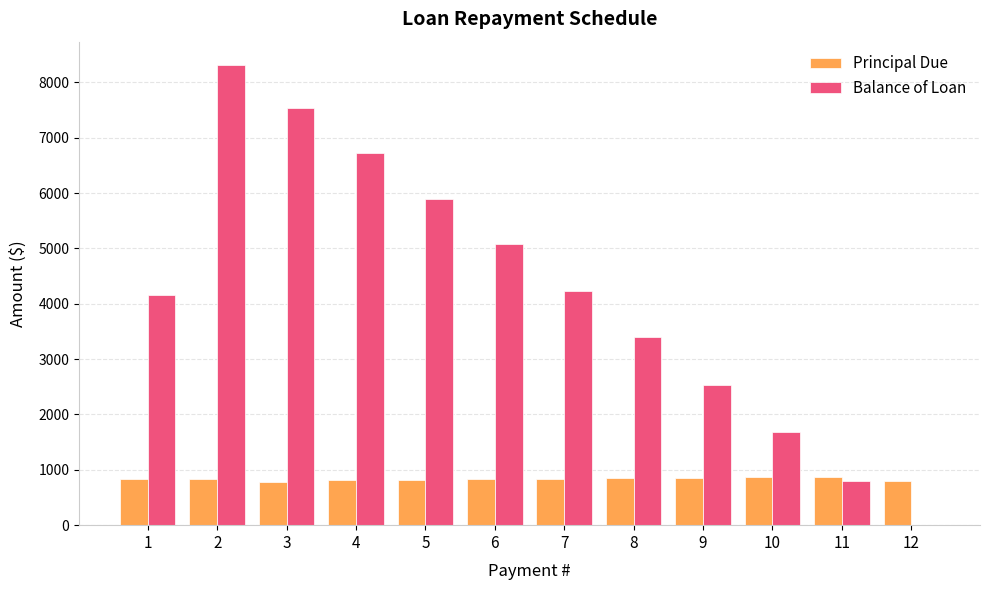

Between 1 and 10, which series saw the biggest shift?

Balance of Loan